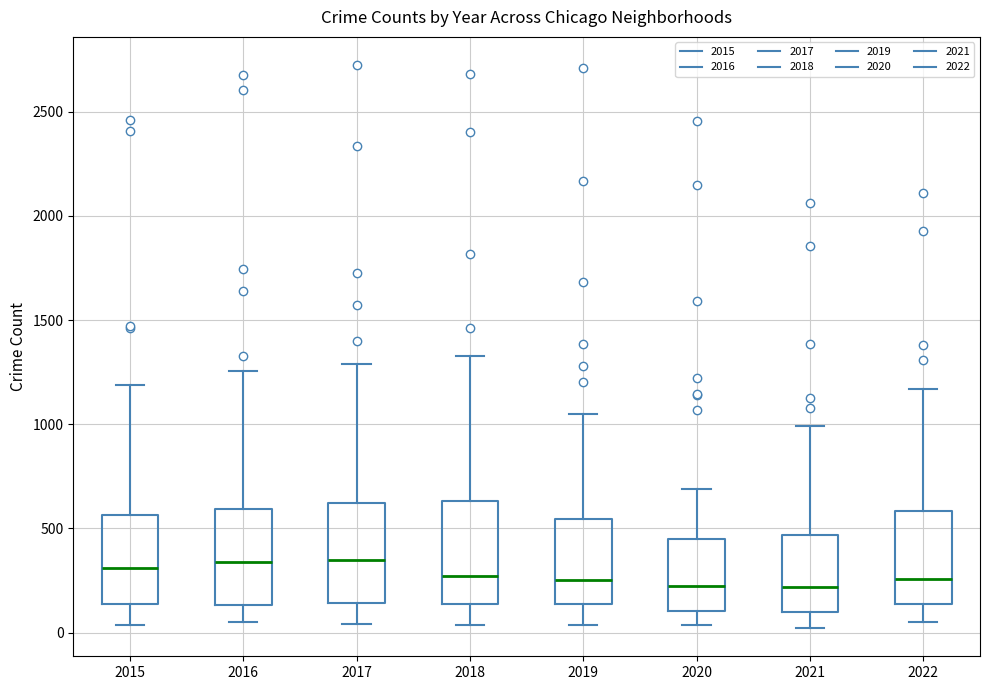

Where does the median line of the box at x = 2015 sit on the y-axis? The values are not printed on the chart, so give them approximately, as read against the axis.

300